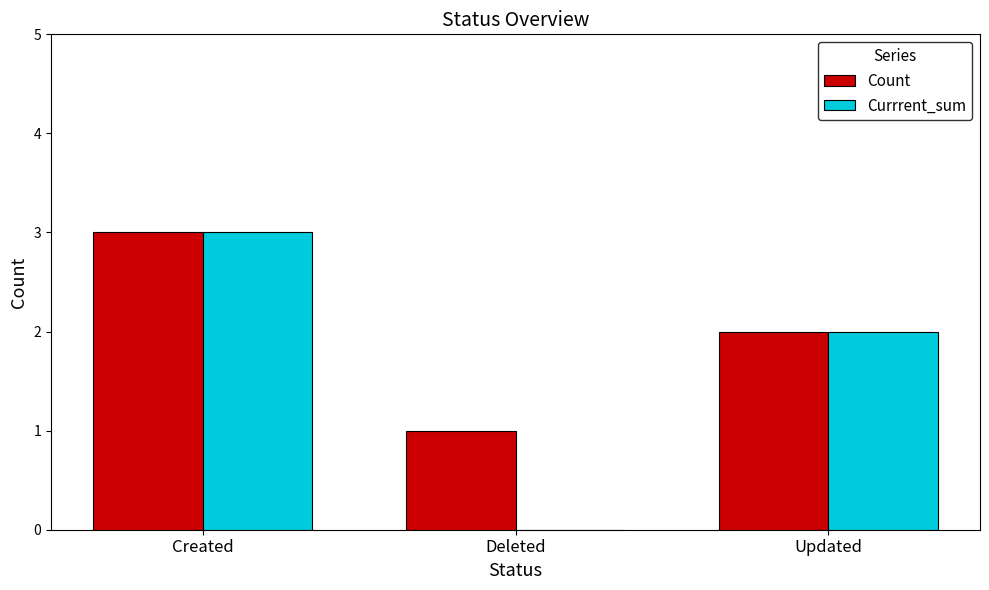

What is the total value across all series at Updated?

4